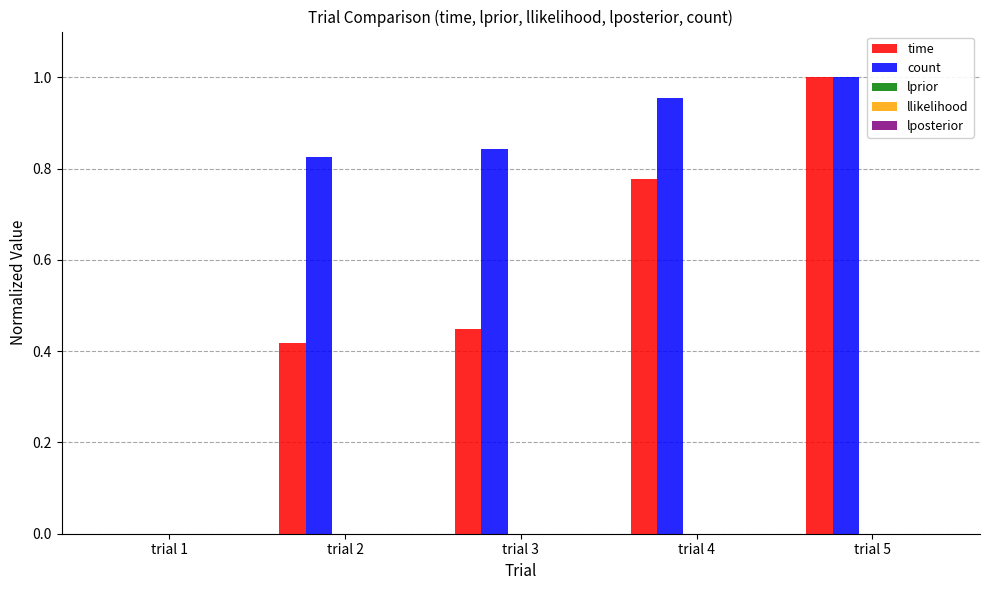

What is the sum of all lprior values?

-2.2